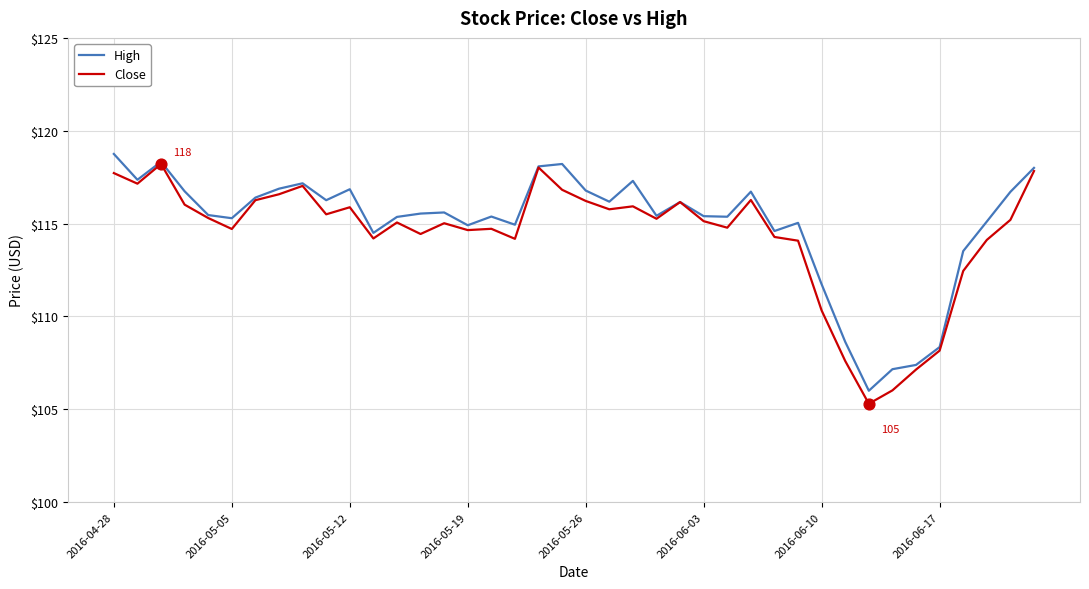

What is the maximum value shown in the chart?

118.8